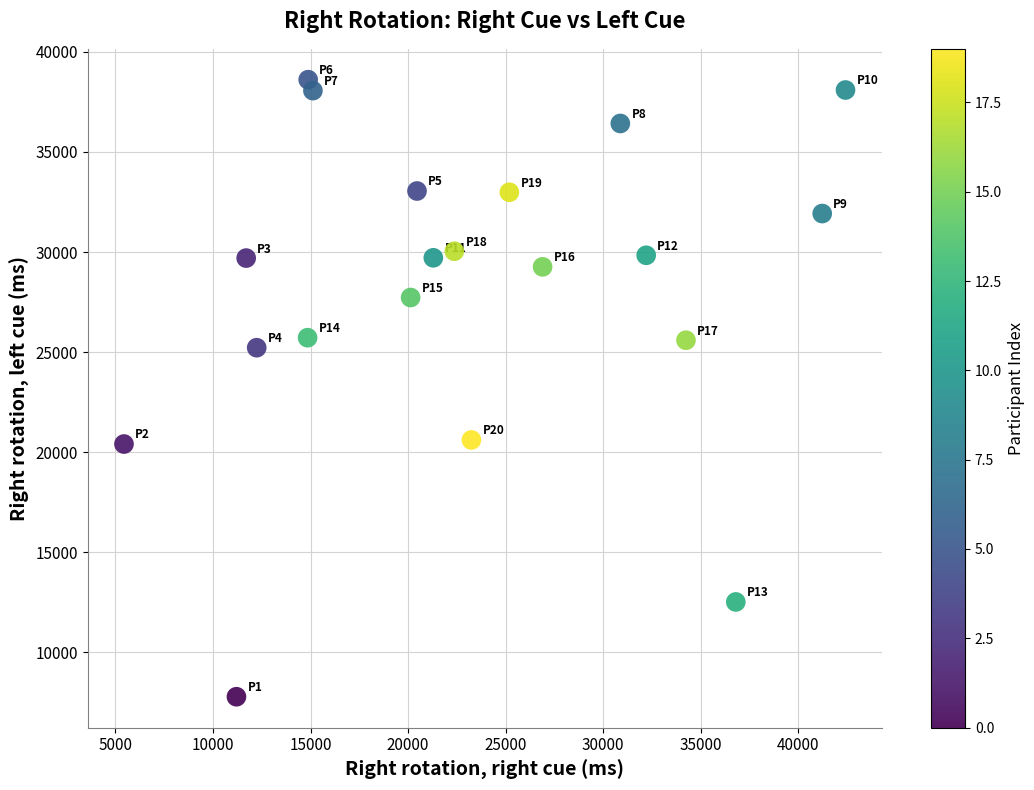

What Y value in the scatter plot is closest to 23198?

25222